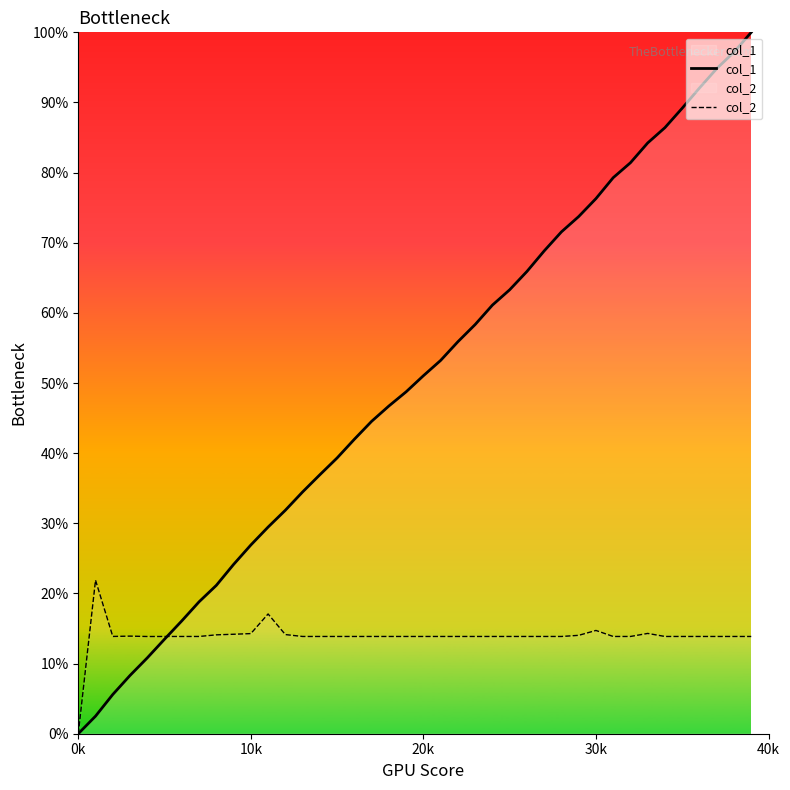

Rank the series by their average value, from highest to lowest.

col_1, col_2